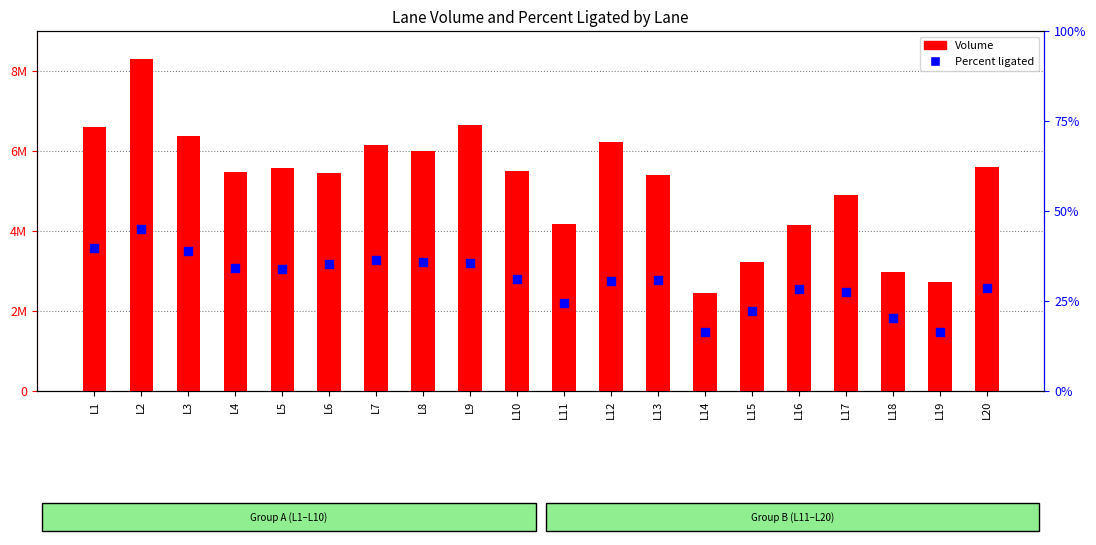

What are all the series names shown in the legend?

Volume, Percent ligated